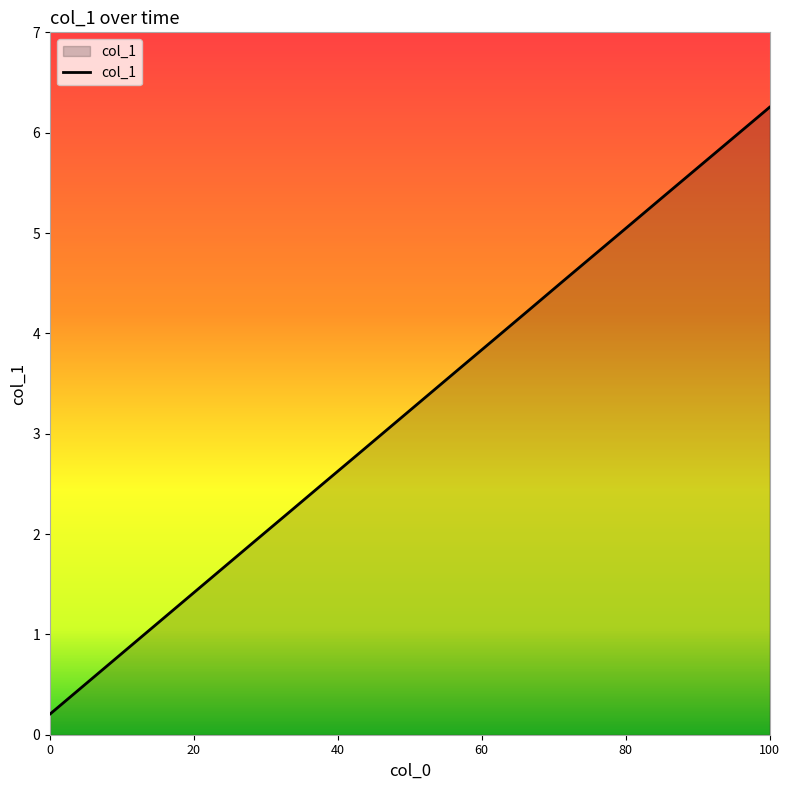

How many lines are shown in the chart?

1